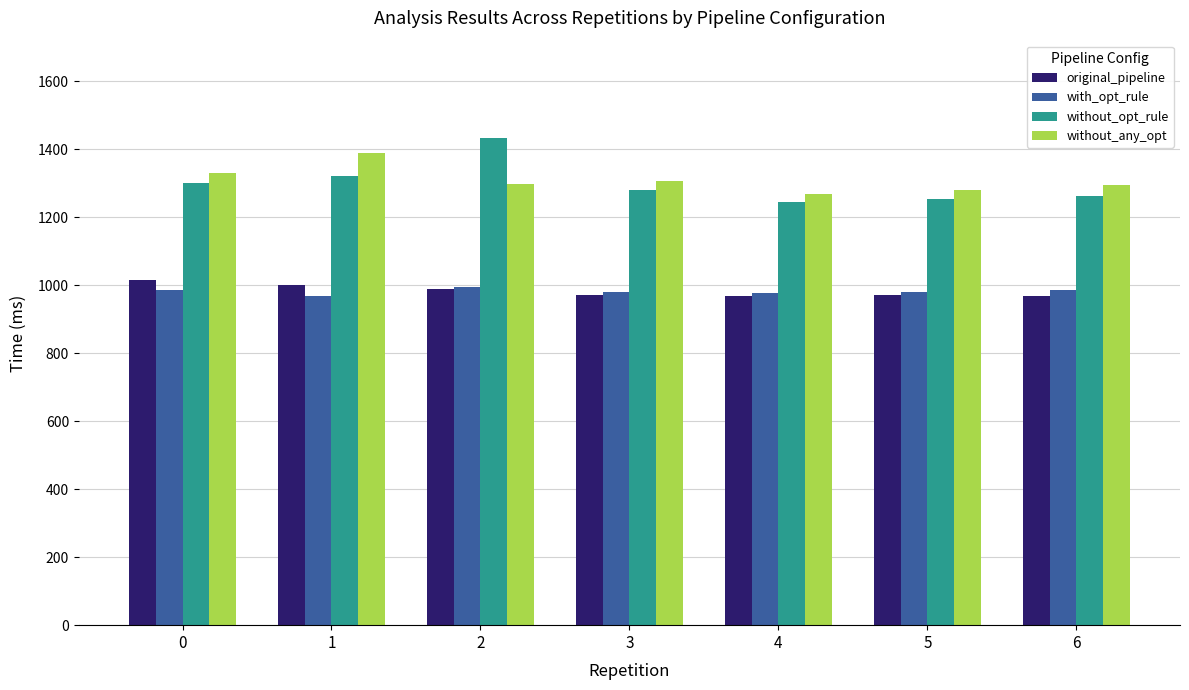

What is the sum of the original_pipeline values at 3 and 1?

1973.3